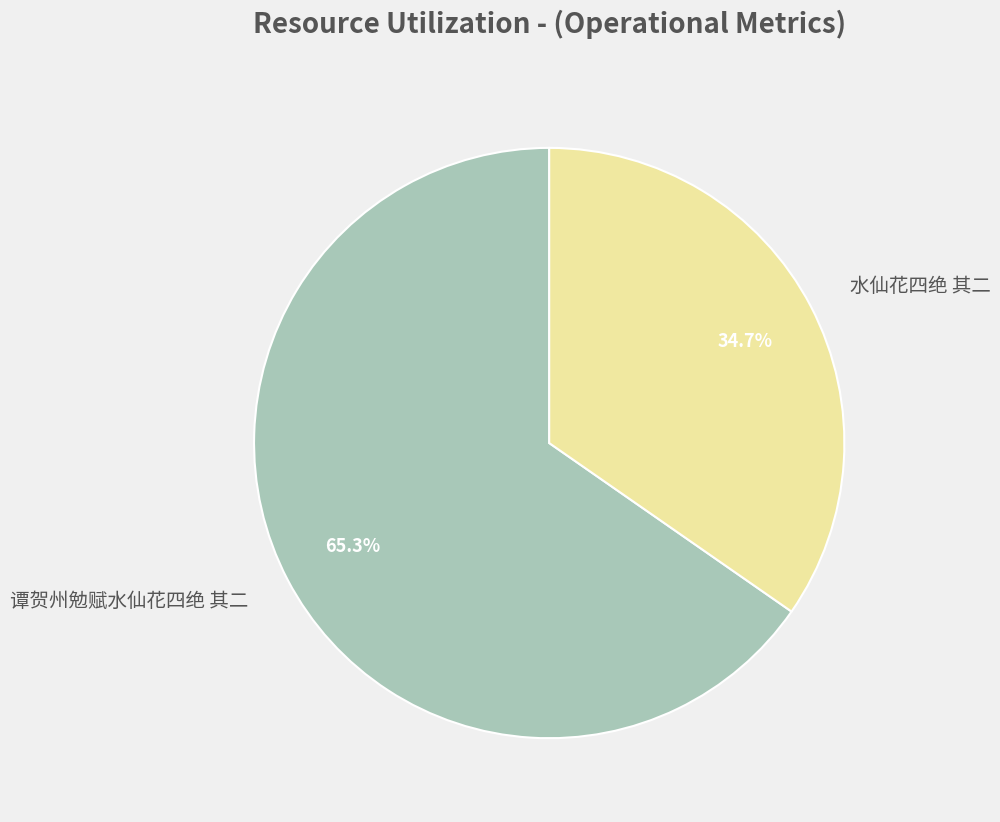

Which has a higher value, 谭贺州勉赋水仙花四绝 其二 or 水仙花四绝 其二?

谭贺州勉赋水仙花四绝 其二